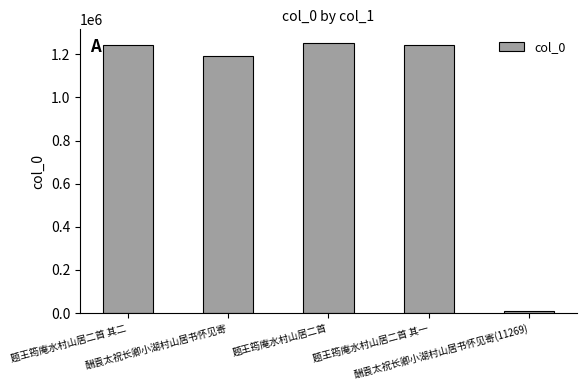

The chart shows a value of 1253260 at 题王筠庵水村山居二首. True or false?

True